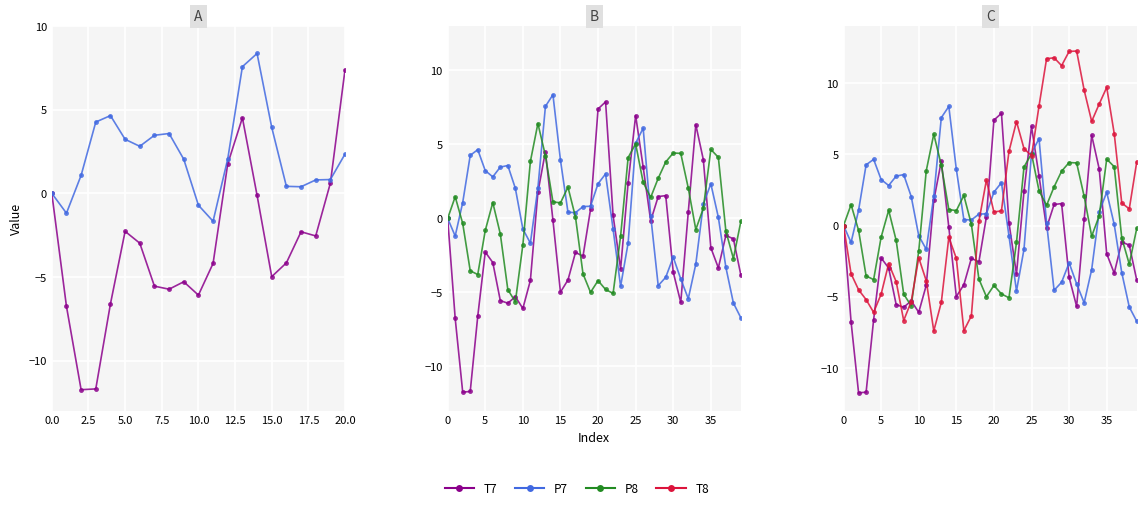

Does the chart display data point markers on the line(s)?

Yes